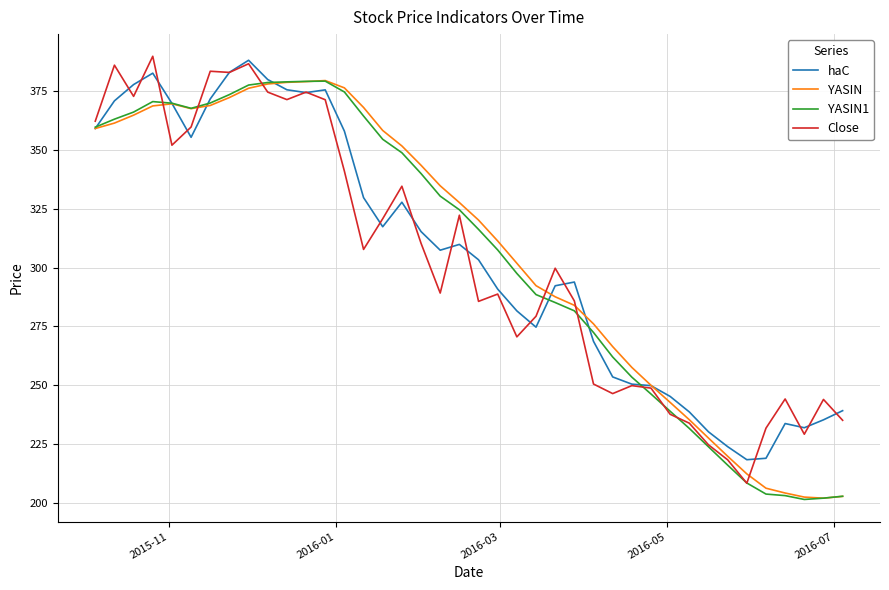

What is the maximum value shown in the chart?

389.6